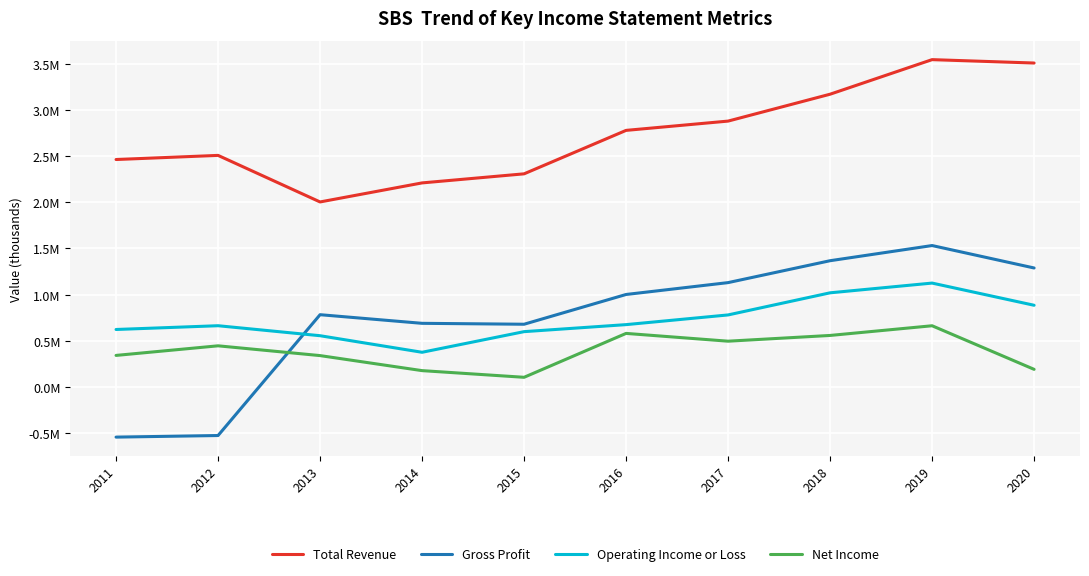

What is the difference between the highest and lowest values at 2016?

2197400